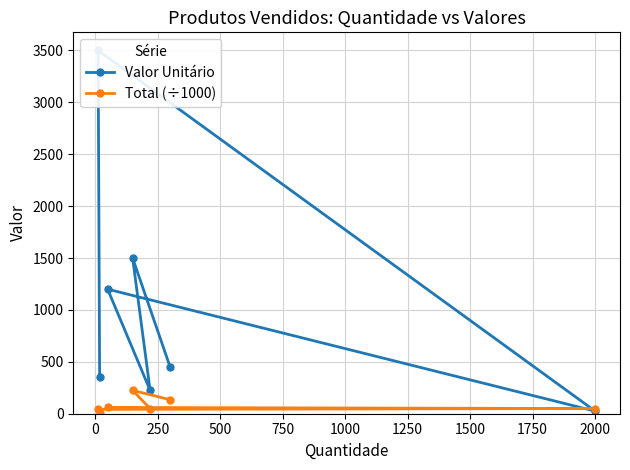

List the series in order of their overall mean, lowest first.

Total (÷1000), Valor Unitário